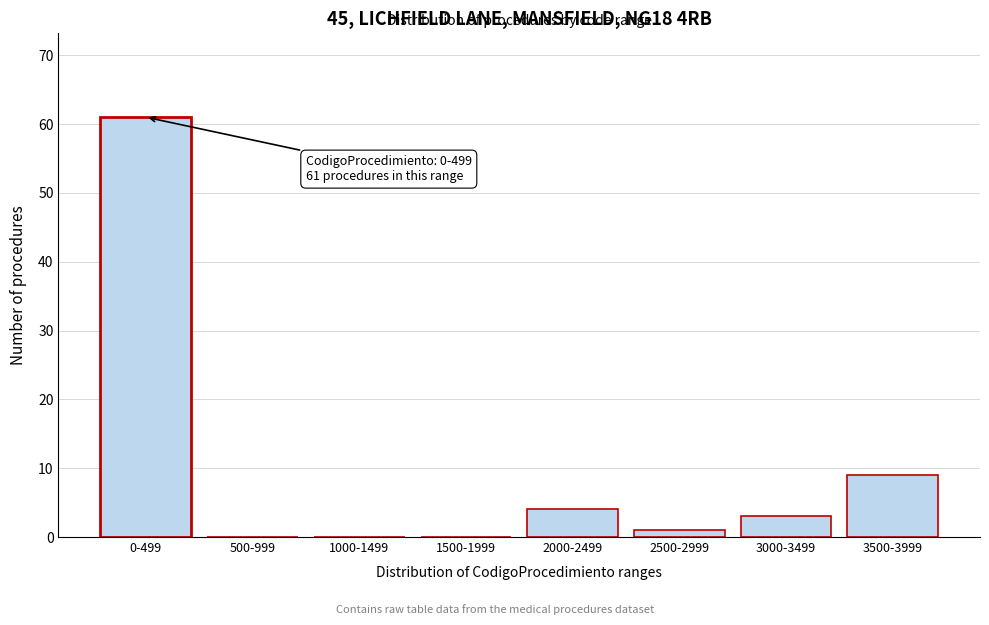

Reading left to right, what are all the values shown in this chart?

0-499=61	500-999=0	1000-1499=0	1500-1999=0	2000-2499=4	2500-2999=1	3000-3499=3	3500-3999=9